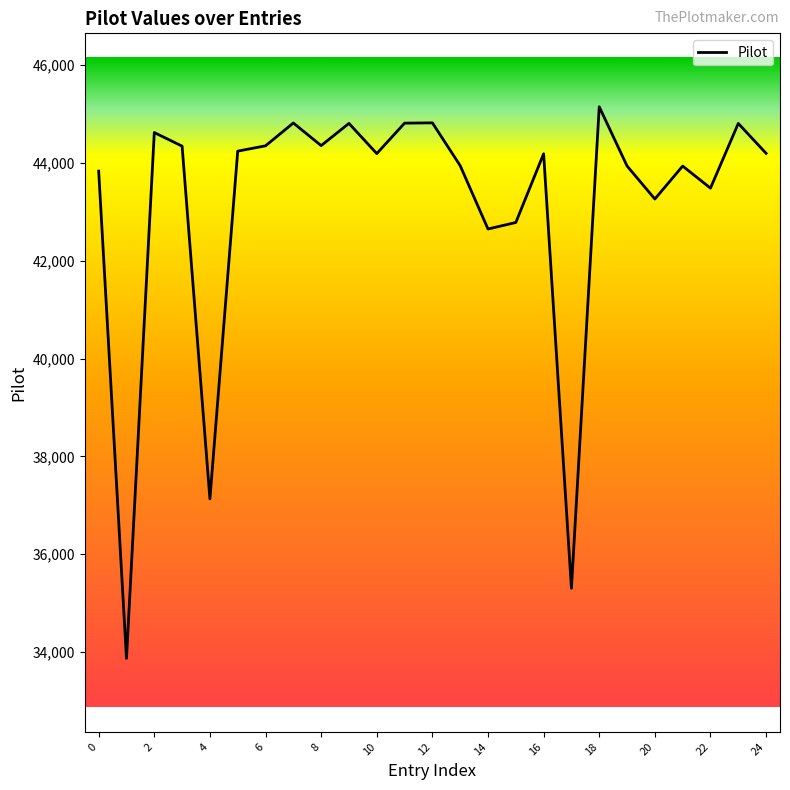

What is the greatest value displayed?

45144